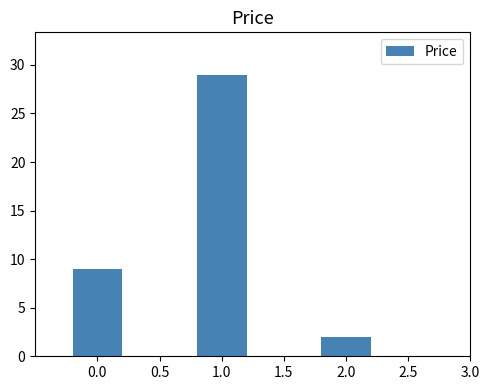

What value does the data have at 0.0, to the nearest 5?

10